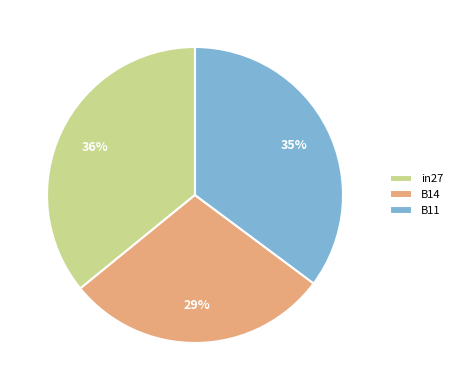

Rank the categories by value from highest to lowest.

in27, B11, B14